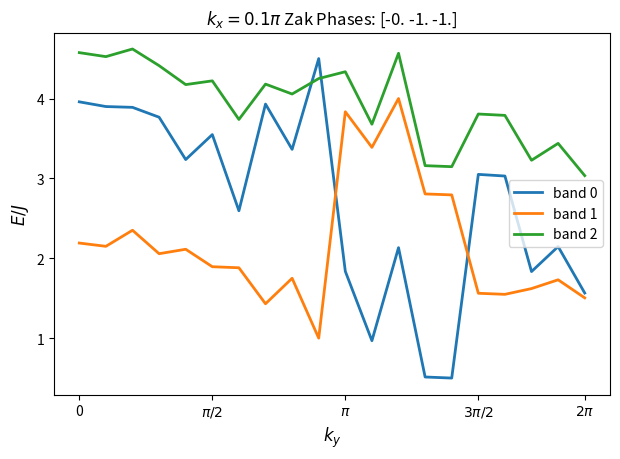

Which series has the largest total across all categories?

band 2